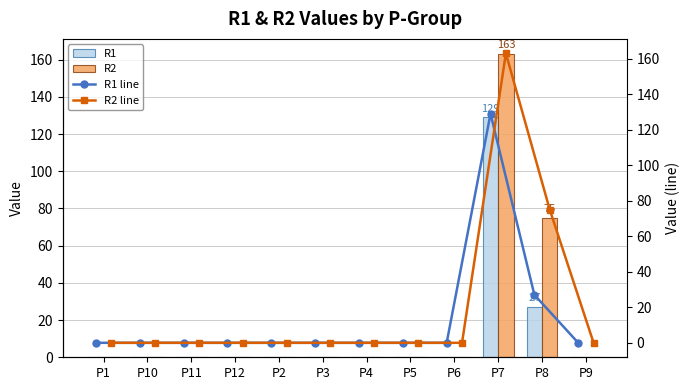

At which label is R2 closest to 81?

P8